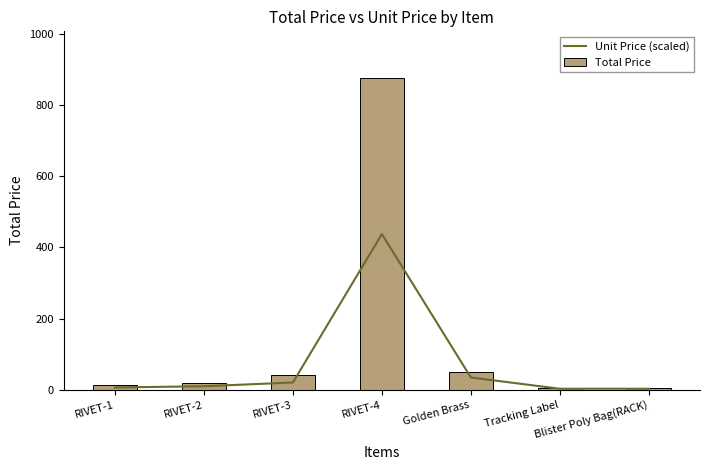

What are all the series names shown in the legend?

Unit Price (scaled), Total Price